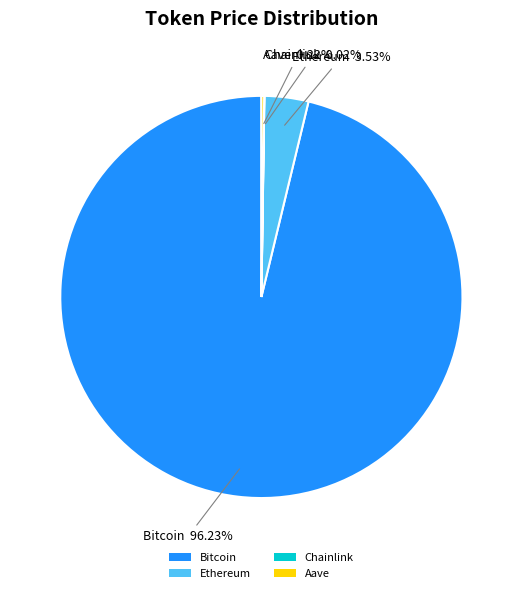

What is the largest slice in the pie chart?

Bitcoin